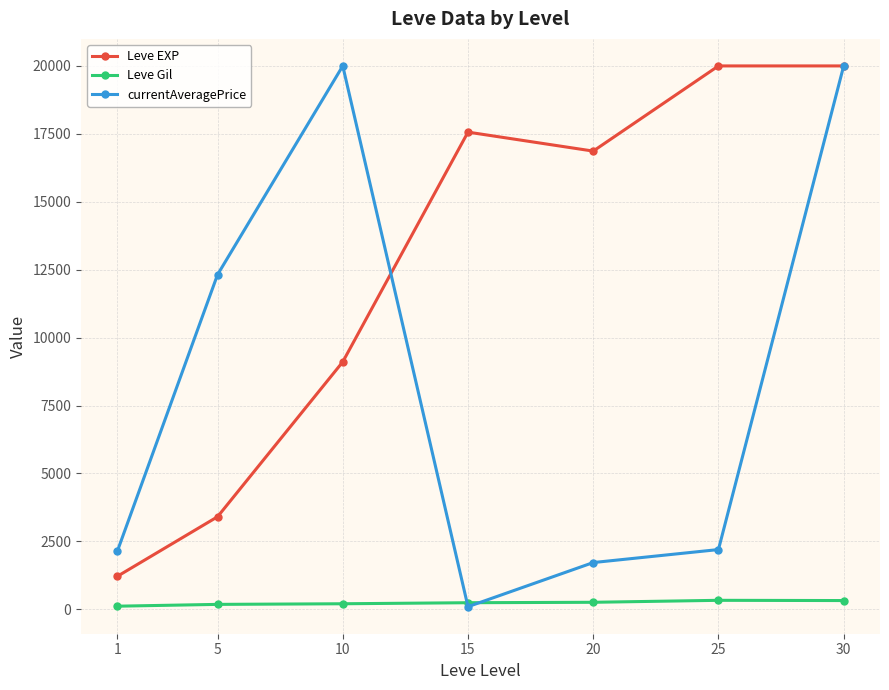

After their last crossing, which series has the higher values: currentAveragePrice or Leve Gil?

currentAveragePrice